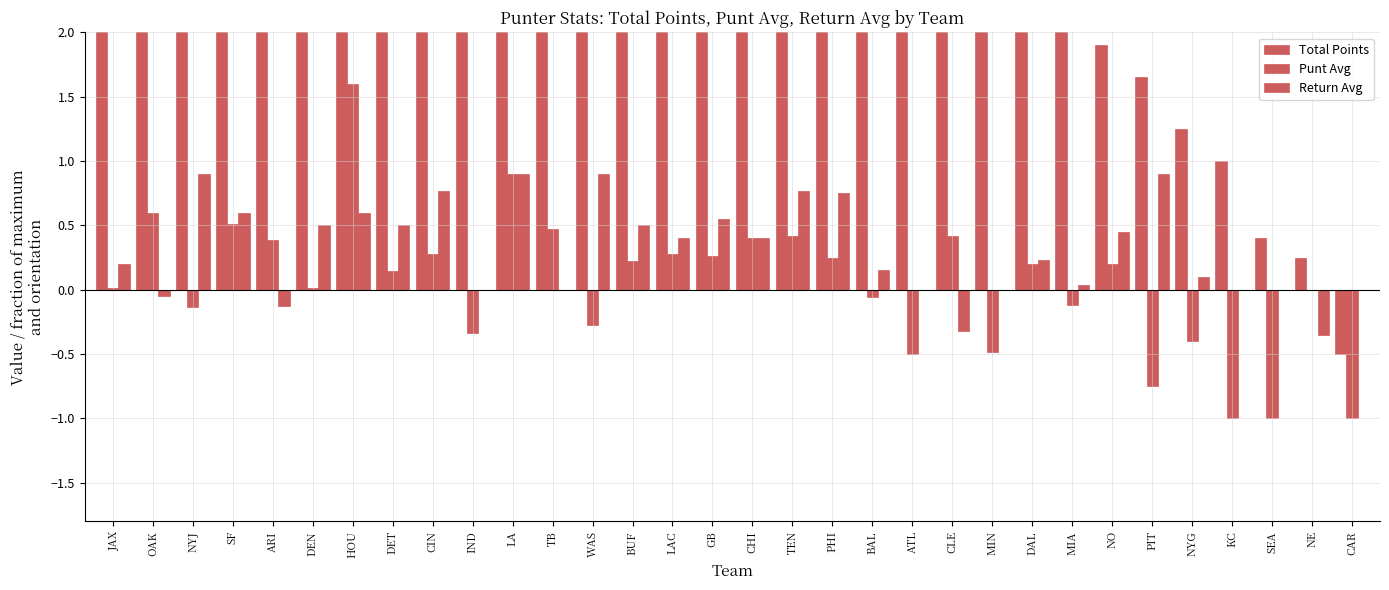

The value of Total Points at CLE is 7.0. True or false?

False